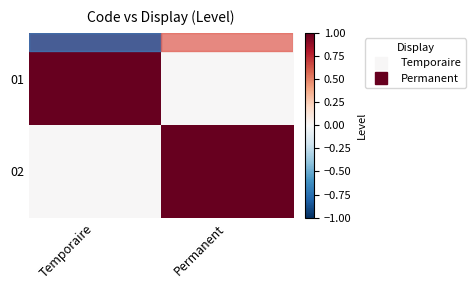

At which category does the chart reach its peak across all series?

Temporaire